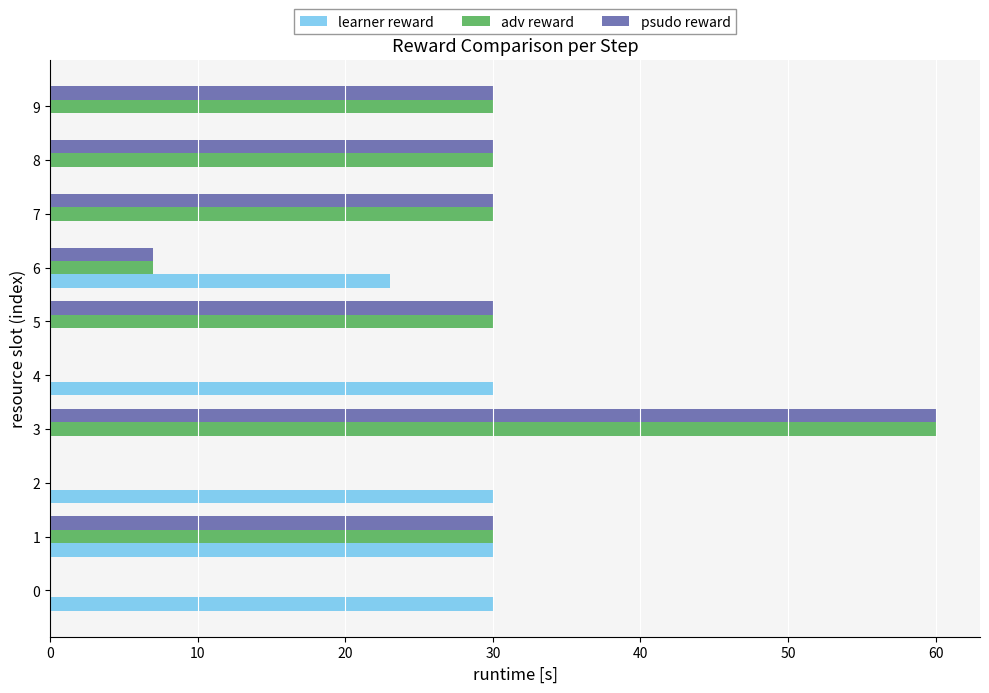

At which category does the chart reach its peak across all series?

3